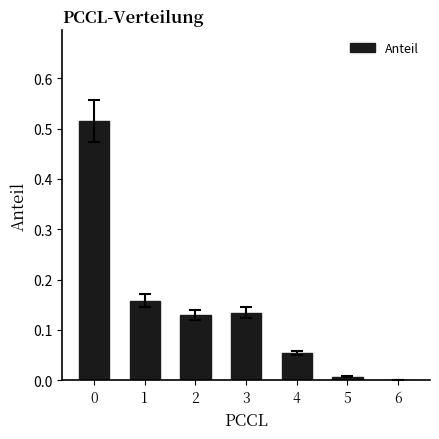

What is the sum of all values?

1.0